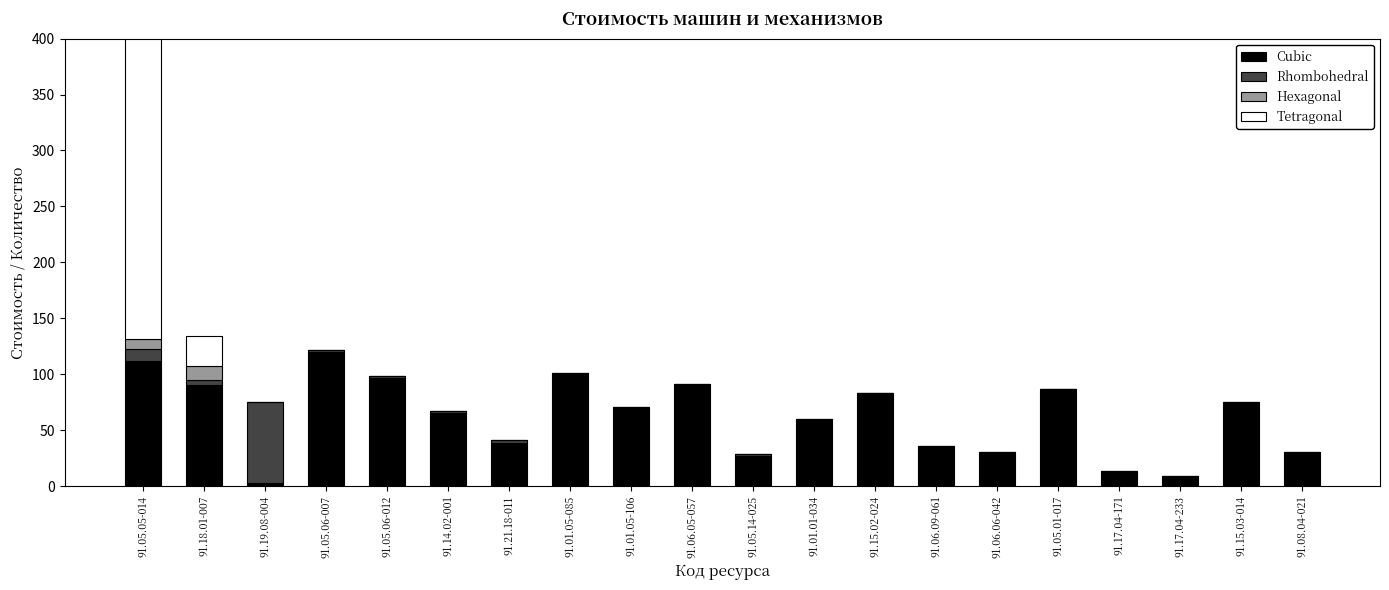

How many series are shown in this chart?

4